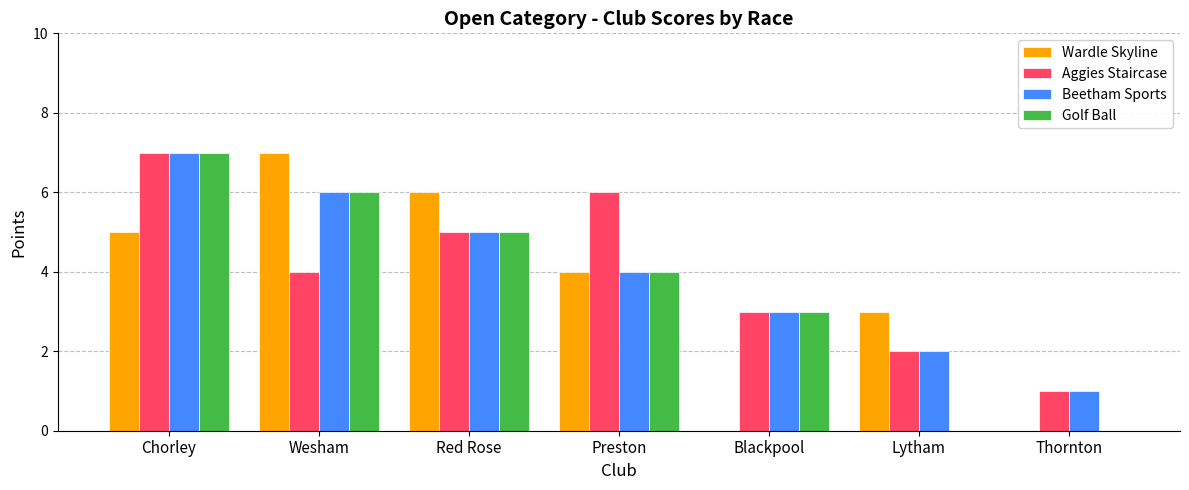

Which series changed the most between Red Rose and Blackpool?

Wardle Skyline